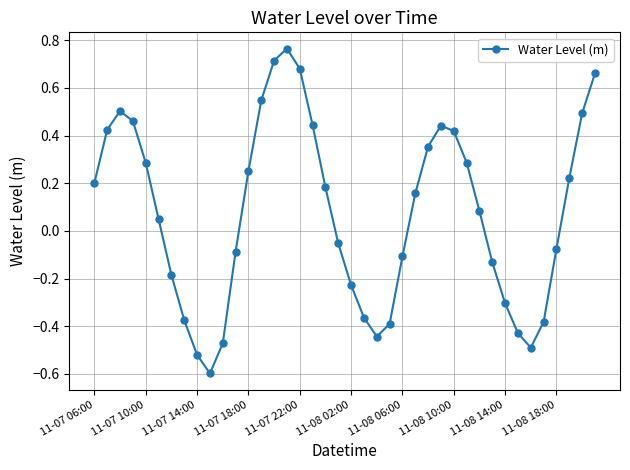

What is the sum of all values?

3.0